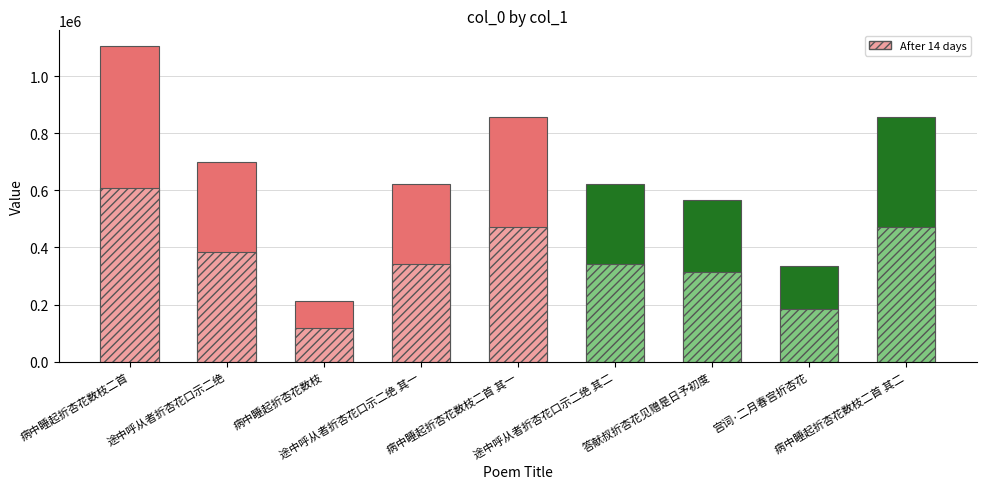

True or false: the data shows 224750 at 病中睡起折杏花数枝二首 其一.

False